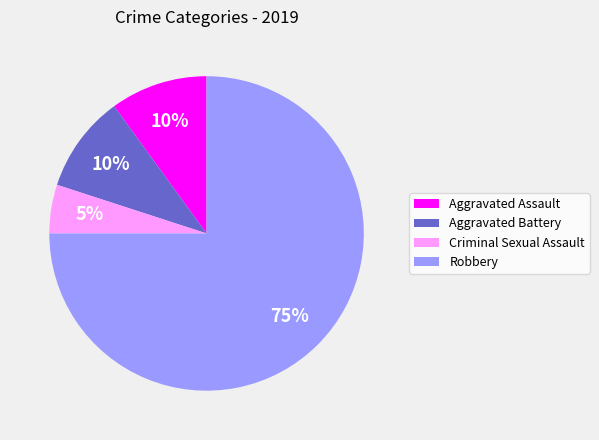

Is Robbery the majority of the pie?

Yes